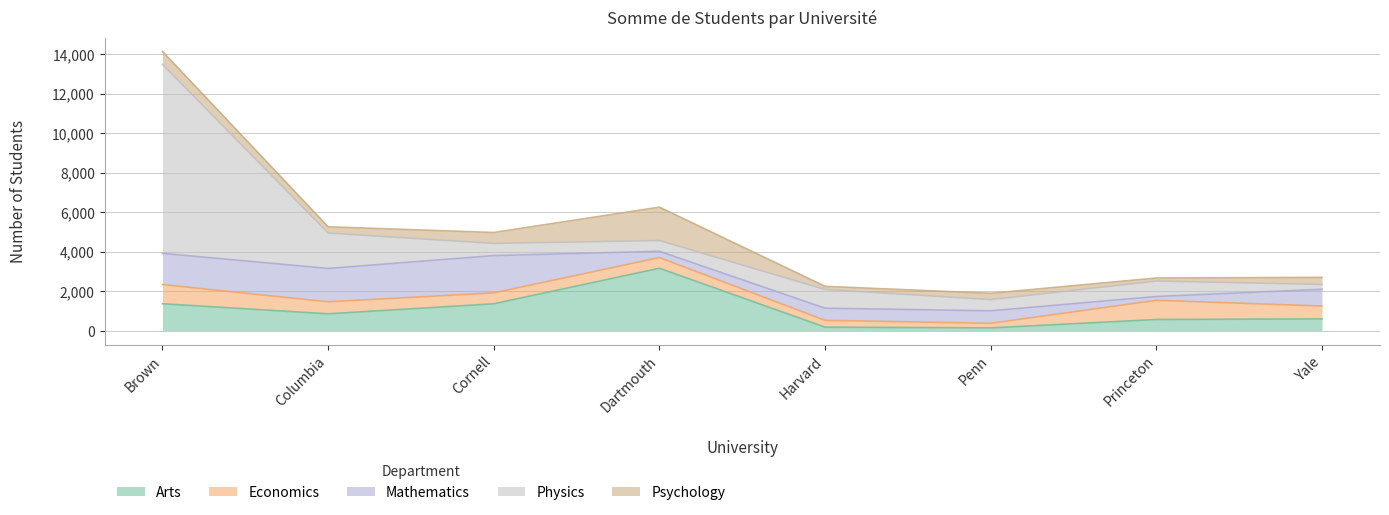

Reading right to left, transcribe all the data shown in this chart.

Arts: 591	561	135	173	3155	1355	849	1358
Economics: 651	972	234	346	542	552	608	972
Mathematics: 849	193	632	615	316	1889	1688	1579
Physics: 246	784	568	948	547	618	1793	9567
Psychology: 357	151	318	158	1687	551	315	651